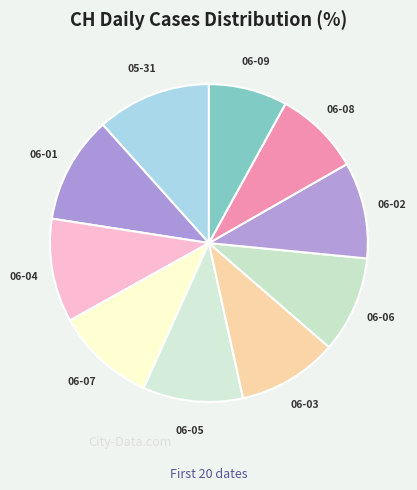

Combined, do 05-31 and 06-08 account for over 50%?

No